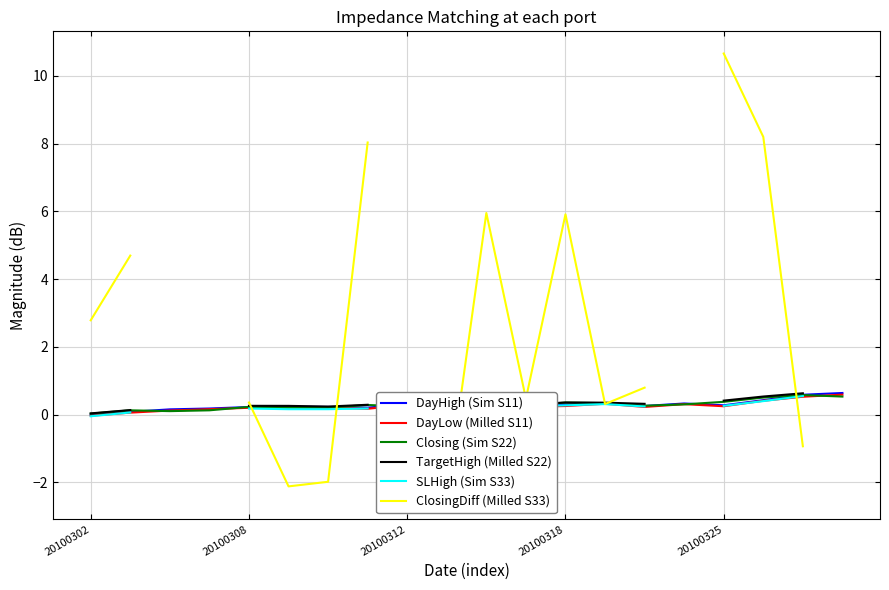

What are all the series names shown in the legend?

DayHigh (Sim S11), DayLow (Milled S11), Closing (Sim S22), TargetHigh (Milled S22), SLHigh (Sim S33), ClosingDiff (Milled S33)